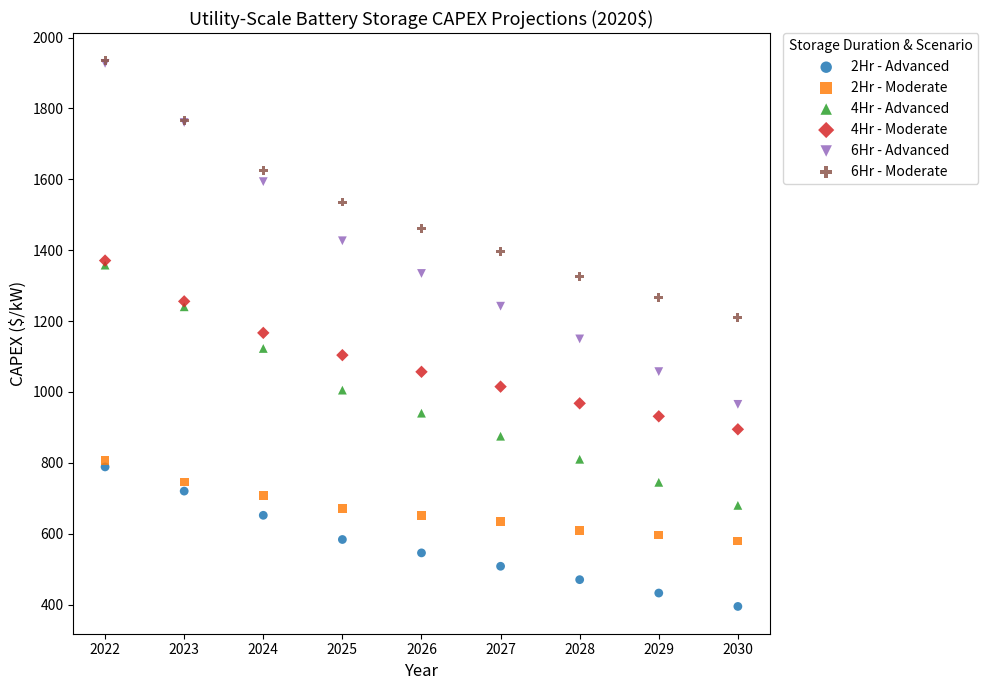

What are all the series names shown in the legend?

2Hr - Advanced, 2Hr - Moderate, 4Hr - Advanced, 4Hr - Moderate, 6Hr - Advanced, 6Hr - Moderate